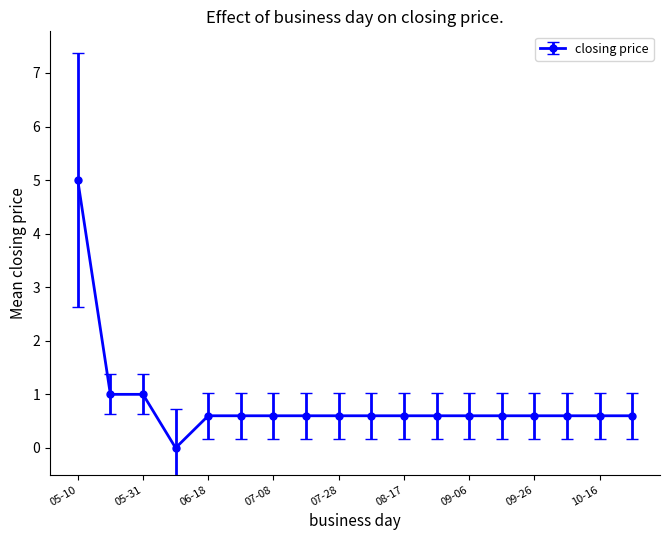

Count the number of data series in this chart.

1